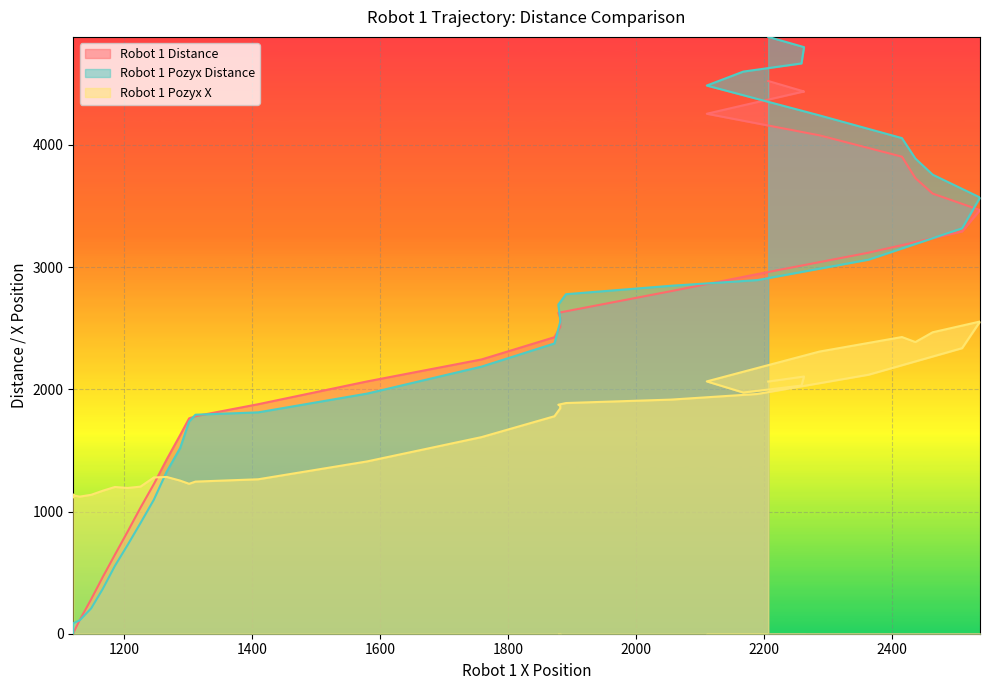

What is the difference between the second highest and second lowest values in the Robot 1 Pozyx X series?

1345.0